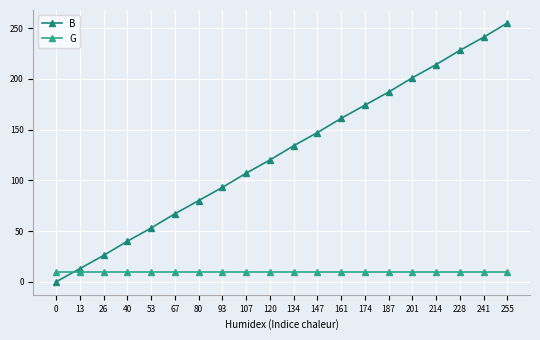

Reading left to right, extract all data points from this chart.

B: 0=0	13=13	26=26	40=40	53=53	67=67	80=80	93=93	107=107	120=120	134=134	147=147	161=161	174=174	187=187	201=201	214=214	228=228	241=241	255=255
G: 0=10	13=10	26=10	40=10	53=10	67=10	80=10	93=10	107=10	120=10	134=10	147=10	161=10	174=10	187=10	201=10	214=10	228=10	241=10	255=10